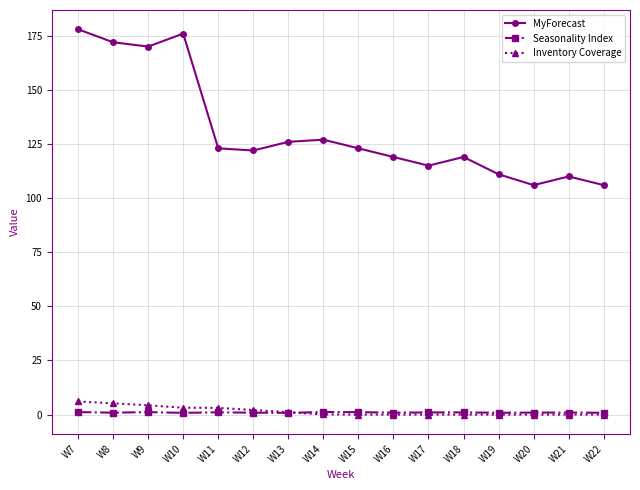

What is the value of the Seasonality Index point at the 9th from the left?

1.1